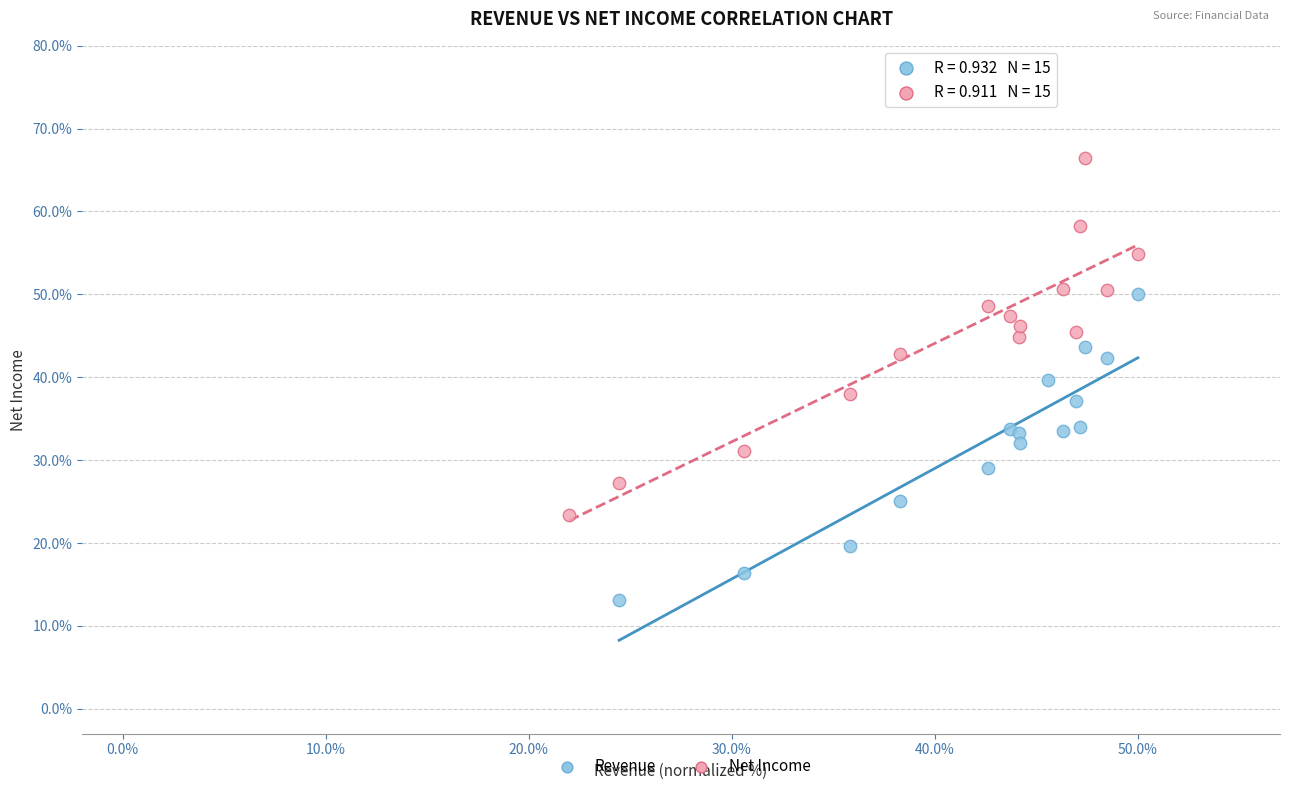

Which series contains the lowest Y value?

Revenue